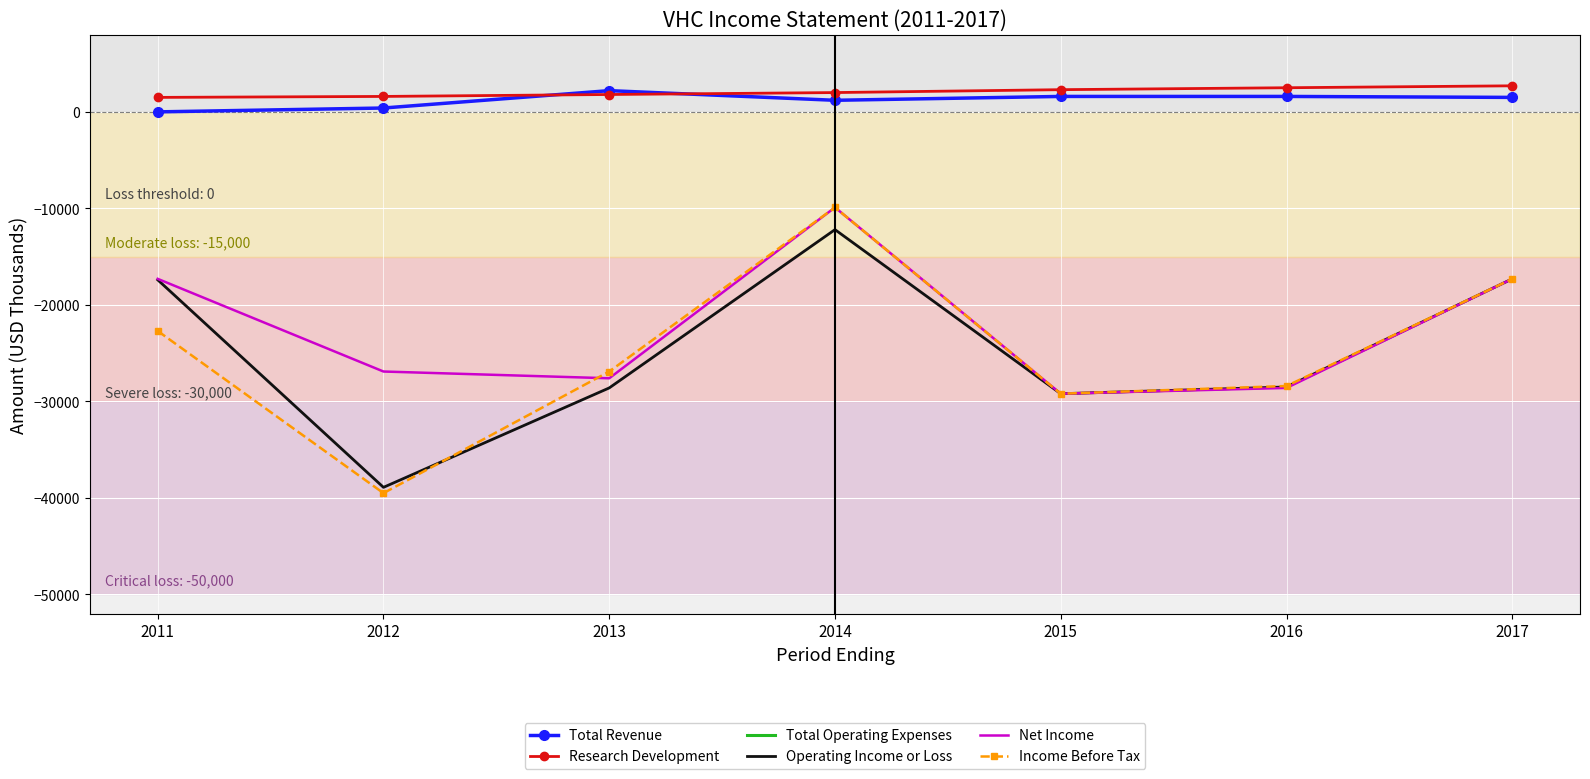

True or false: Operating Income or Loss and Total Operating Expenses intersect in this chart.

False